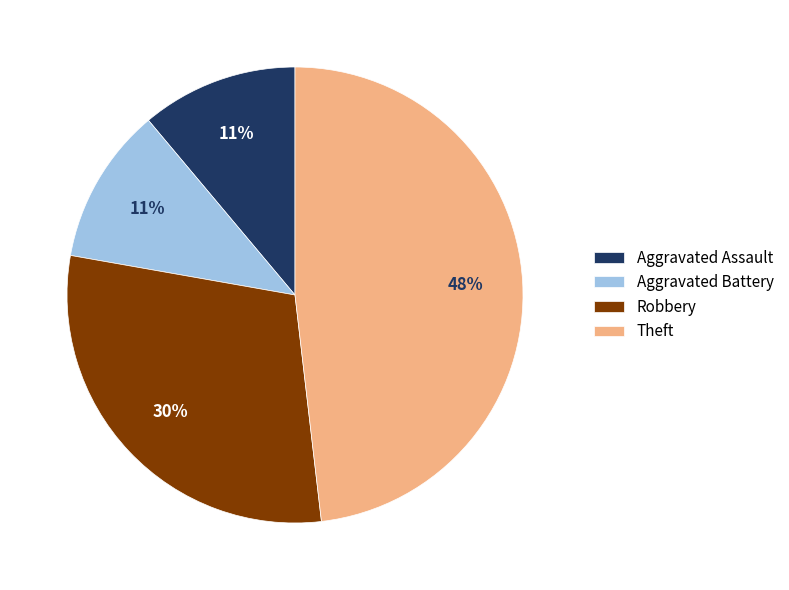

Which has a higher value, Aggravated Battery or Robbery?

Robbery